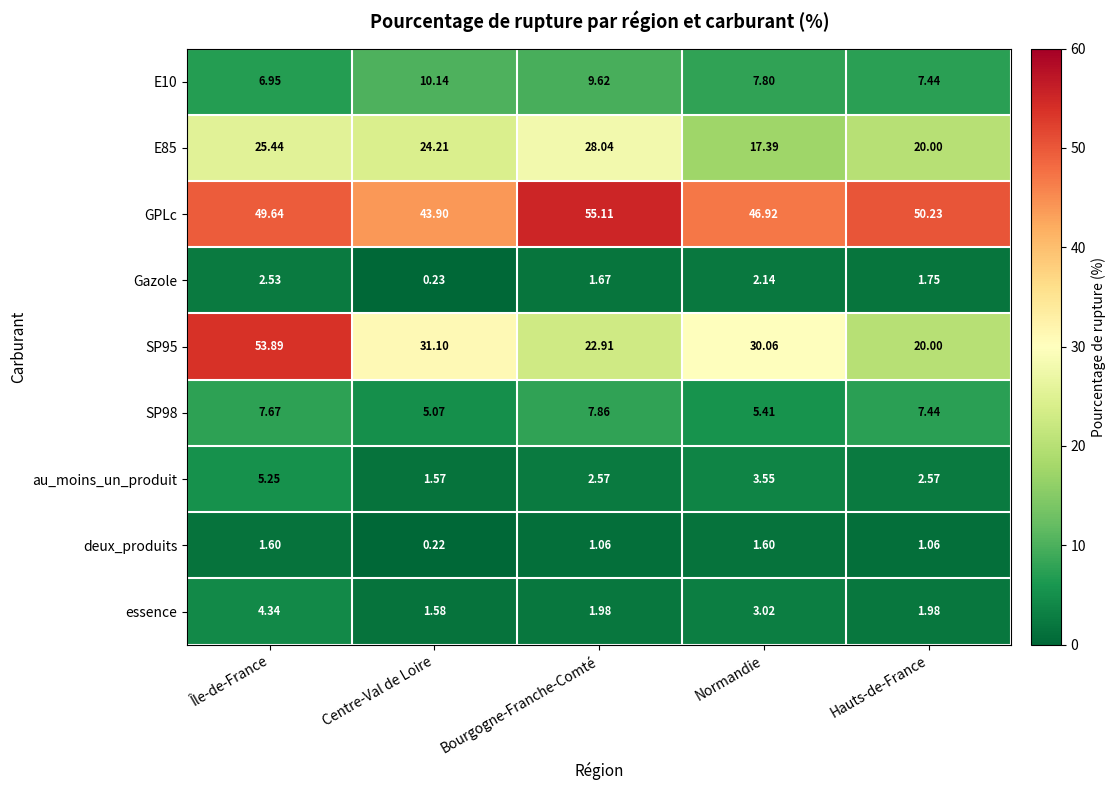

At which category does the chart reach its peak across all series?

Bourgogne-Franche-Comté